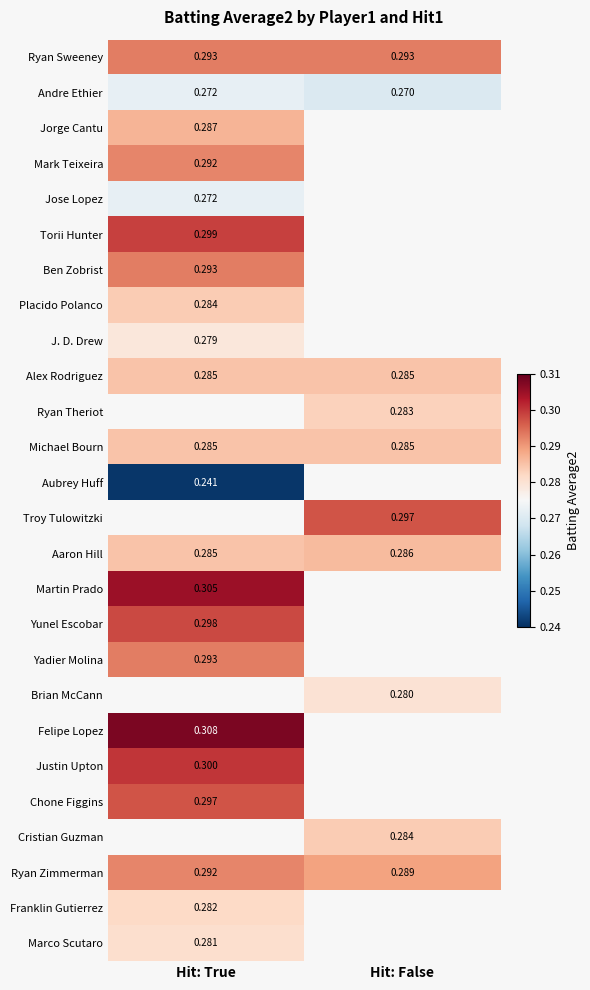

At how many categories does at least one series exceed 0?

2